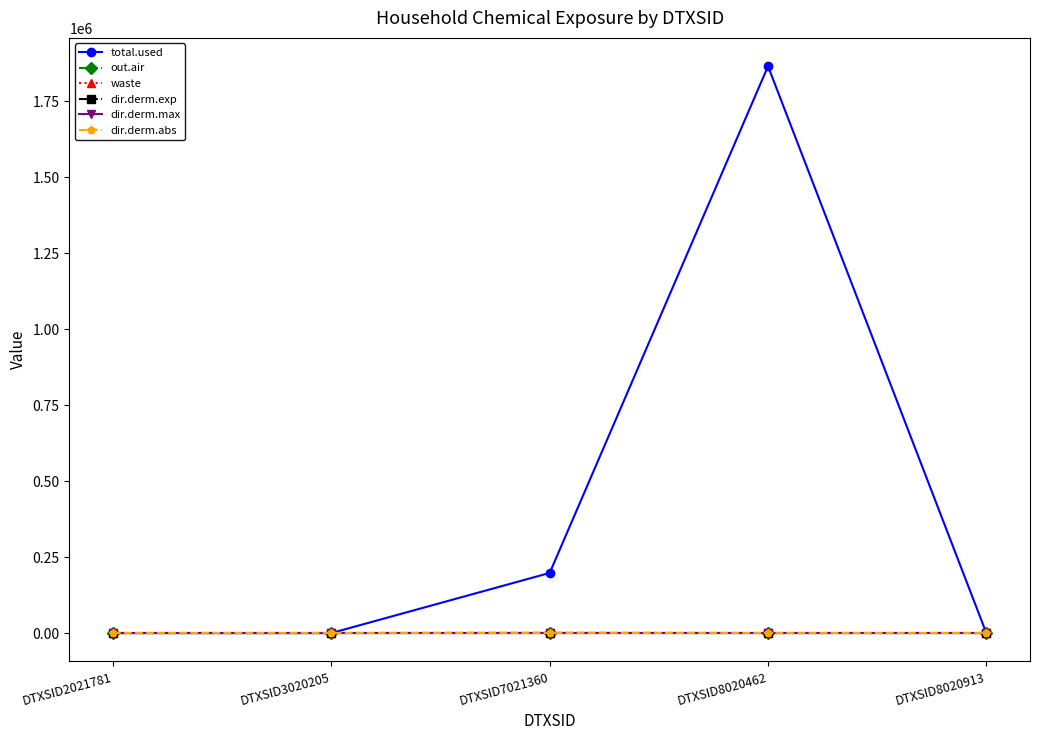

At which category does the chart reach its peak across all series?

DTXSID8020462